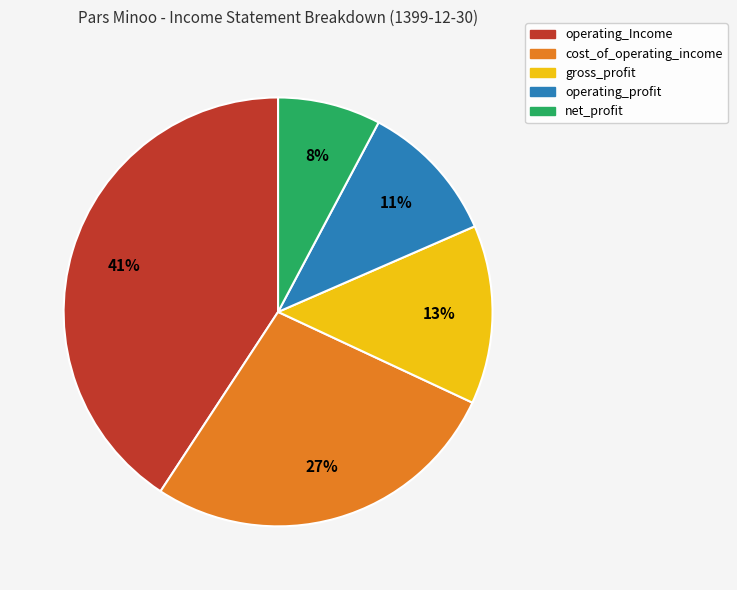

True or false: operating_profit accounts for 11% of the total.

True